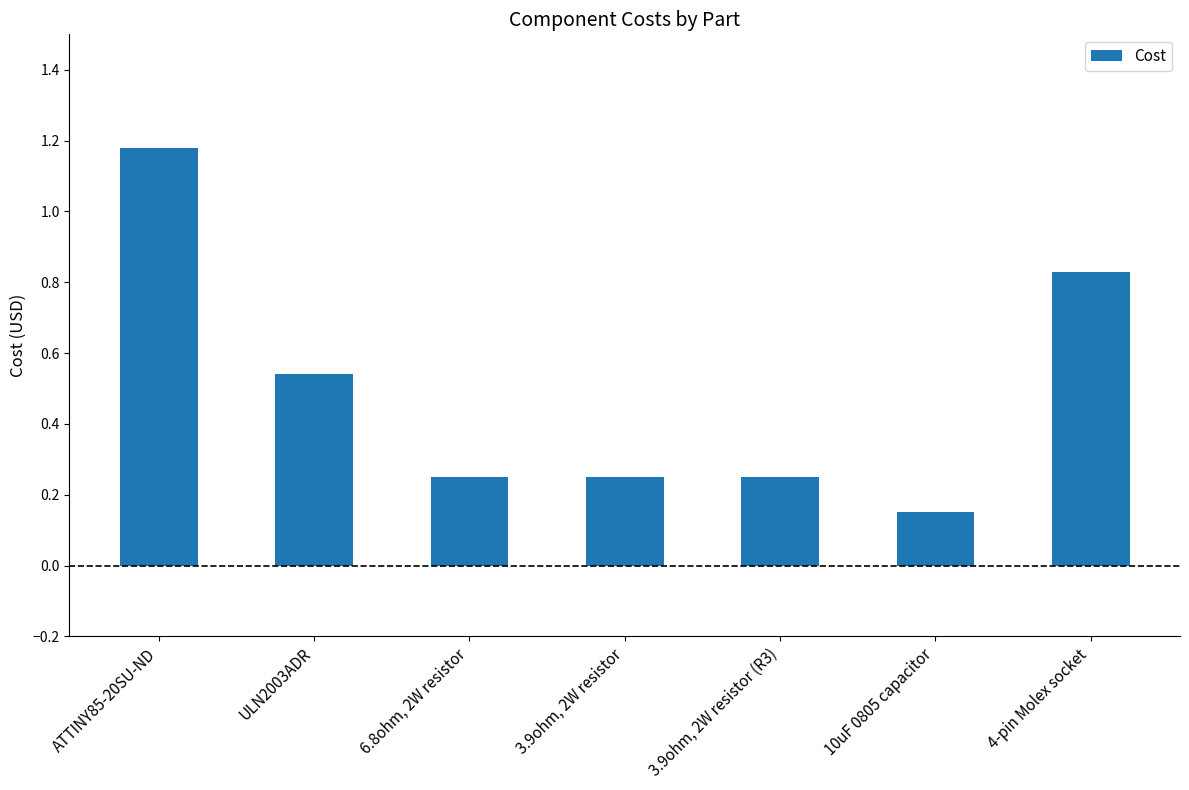

Which has a higher value, 10uF 0805 capacitor or 3.9ohm, 2W resistor?

3.9ohm, 2W resistor